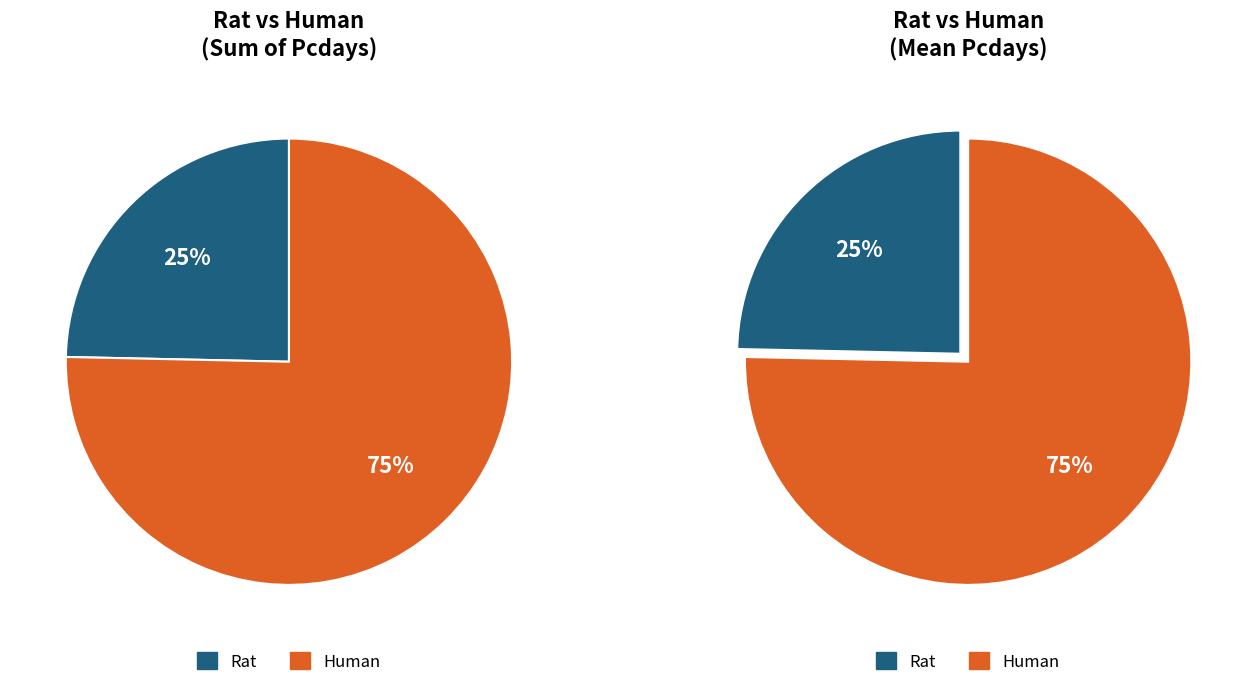

Rank the series by their maximum value, from highest to lowest.

Human, Rat